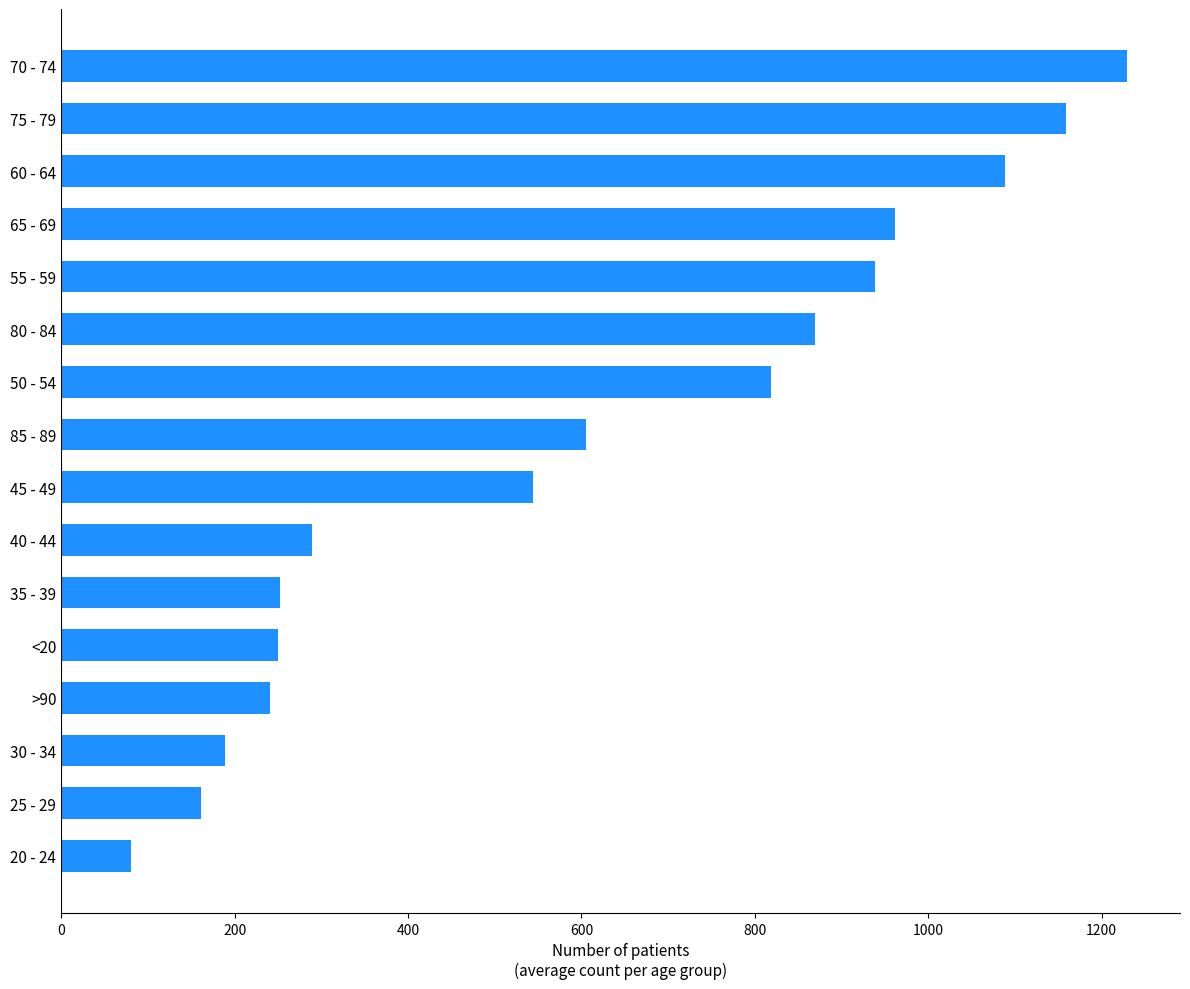

How many values are below 605?

8